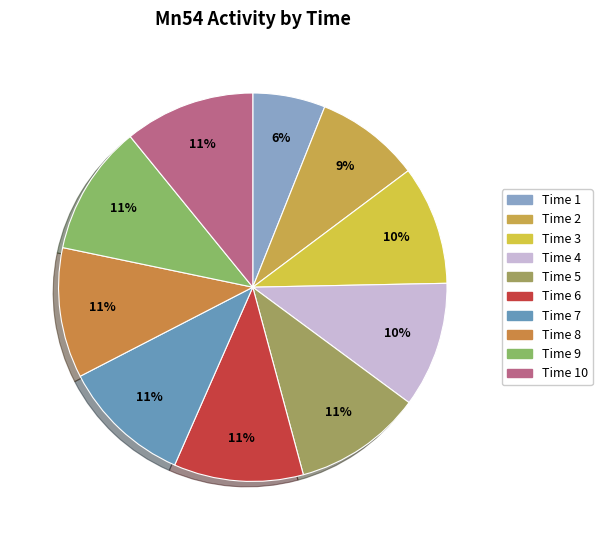

How many slices are in this pie chart?

10